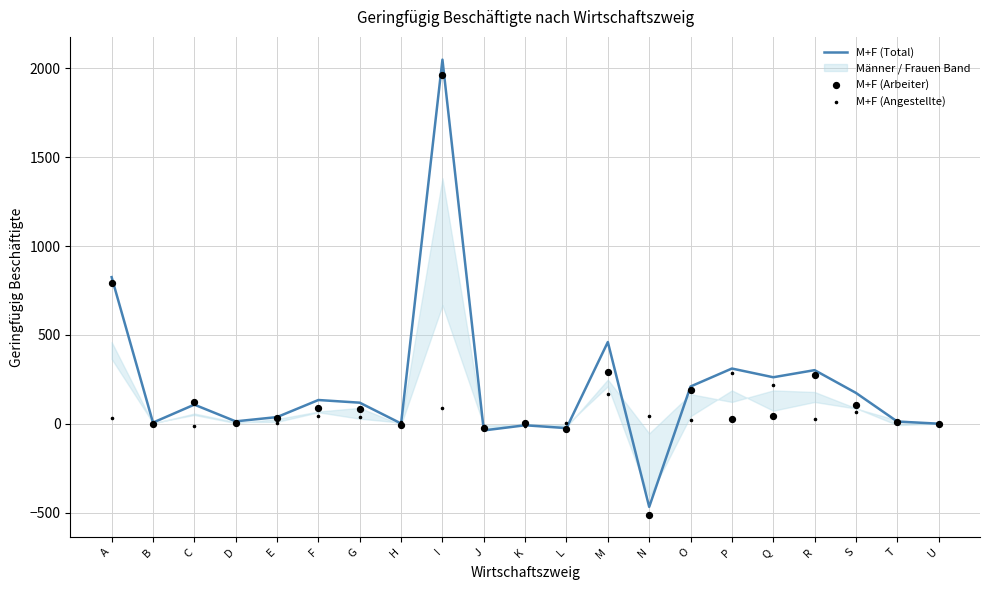

What are all the series names shown in the legend?

M+F (Total), M+F (Arbeiter), M+F (Angestellte)